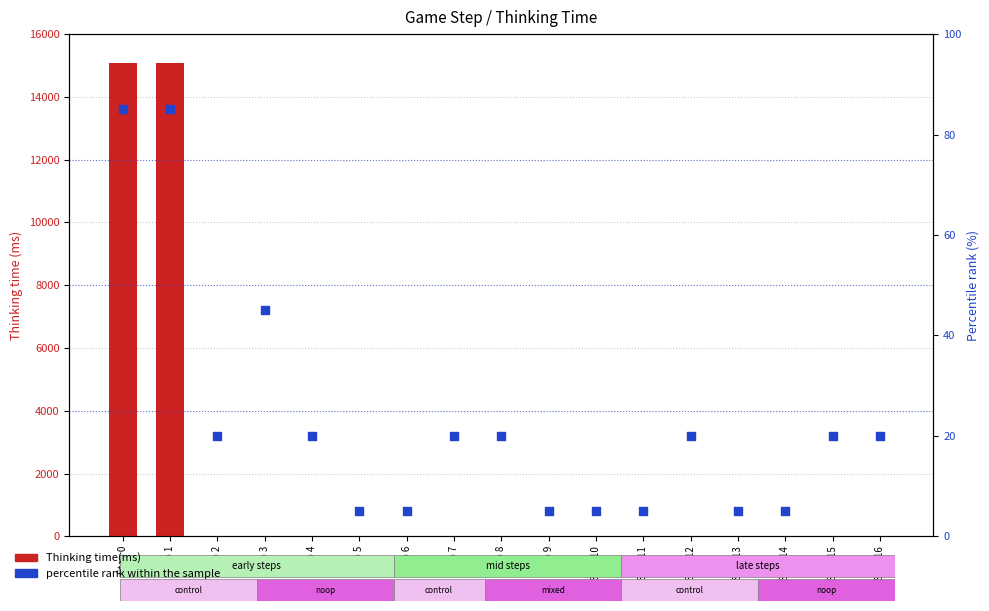

What are all the series names shown in the legend?

Thinking time(ms), percentile rank within the sample